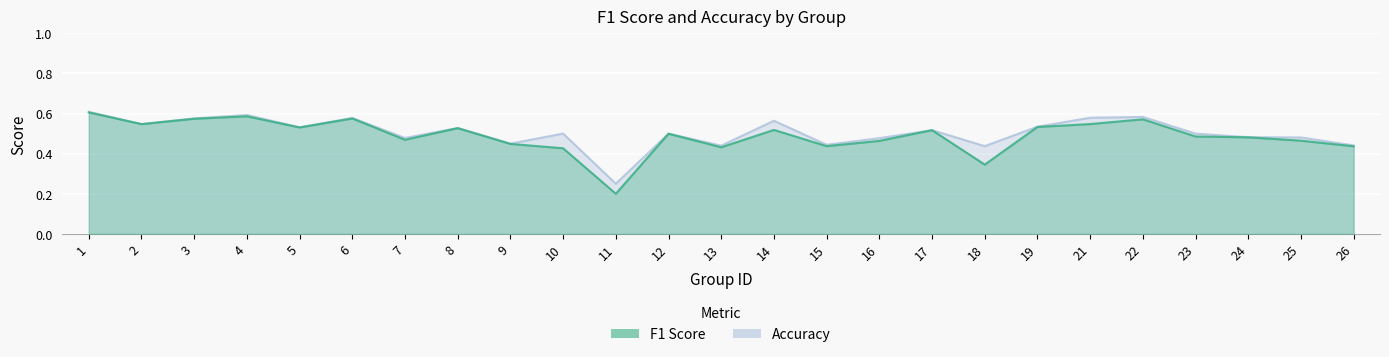

True or false: accuracy and f1 intersect in this chart.

False